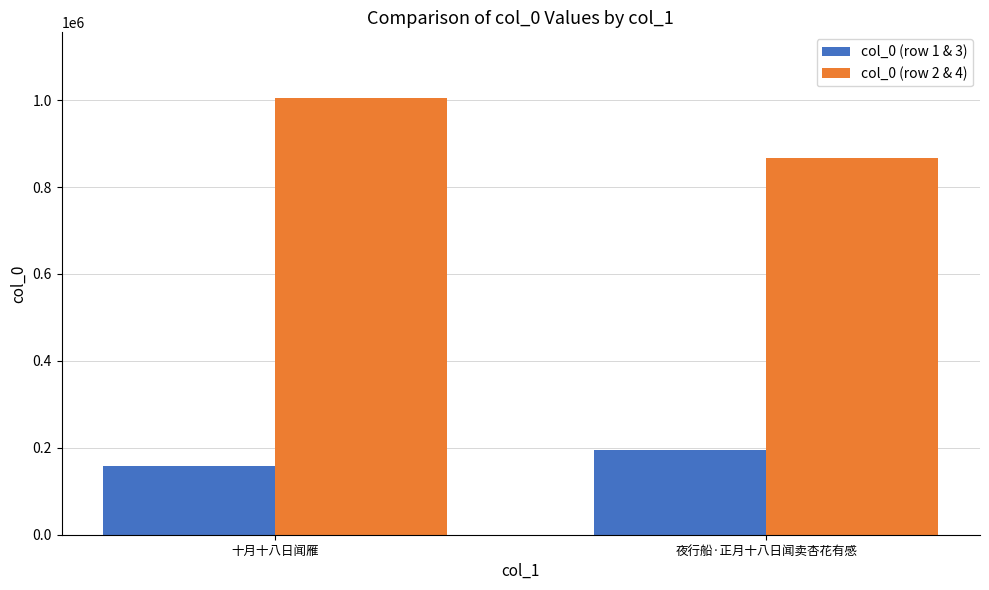

What is the average value of the col_0 (row 1 & 3) series?

176907